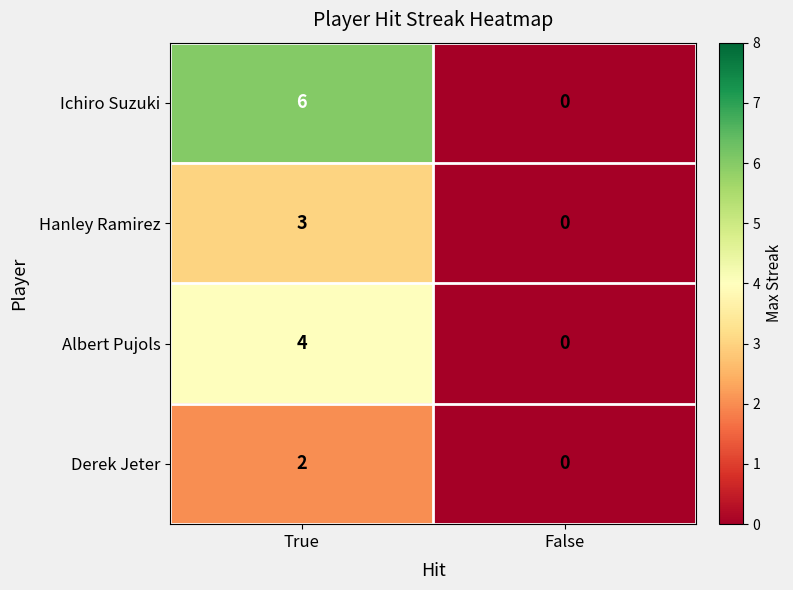

Reading left to right, extract all data points from this chart.

Ichiro Suzuki: True=6	False=0
Hanley Ramirez: True=3	False=0
Albert Pujols: True=4	False=0
Derek Jeter: True=2	False=0